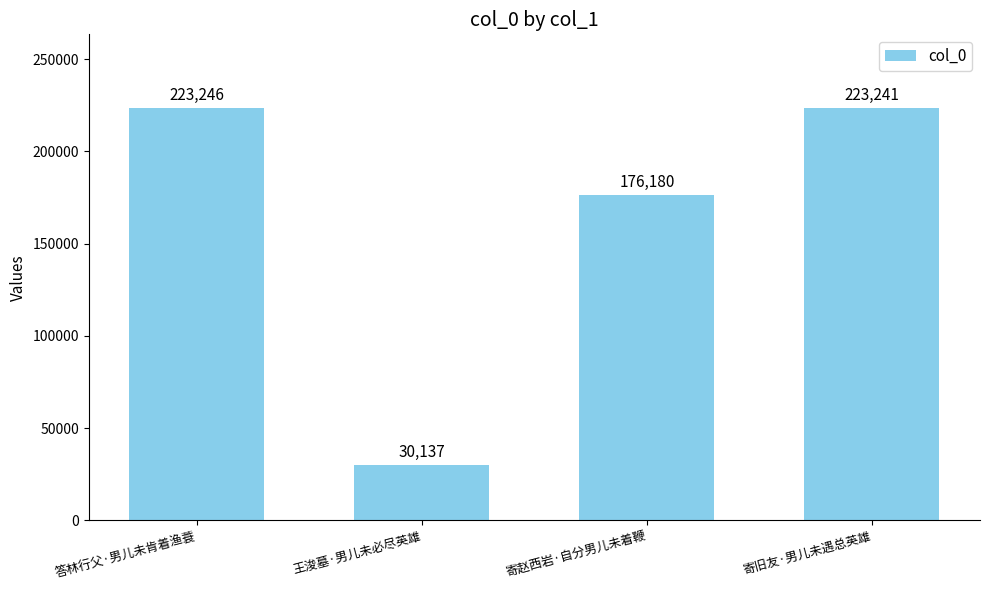

What is the minimum value shown in the chart?

30137